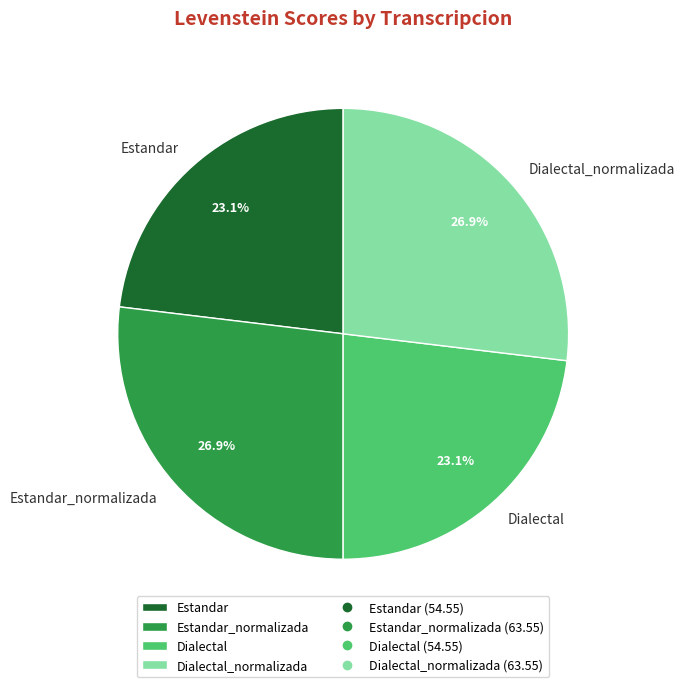

Approximately how many times larger is the value at Estandar_normalizada compared to Dialectal?

1.2